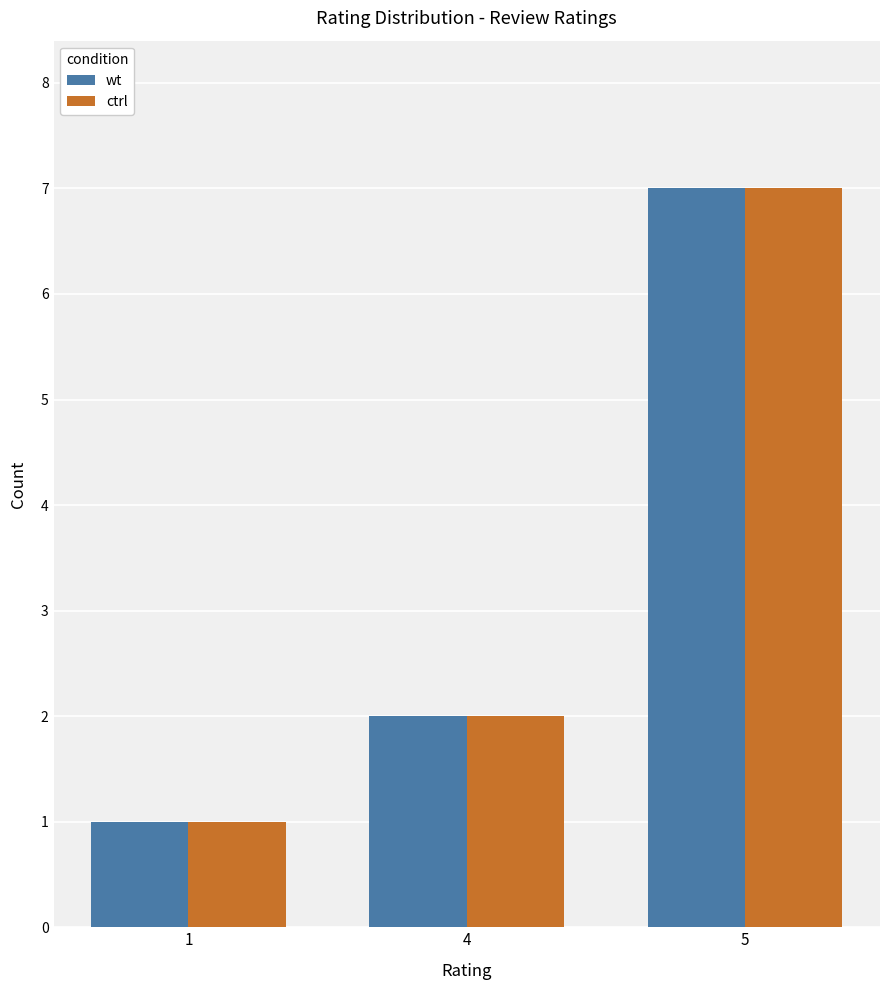

How many bars are there in each group?

2